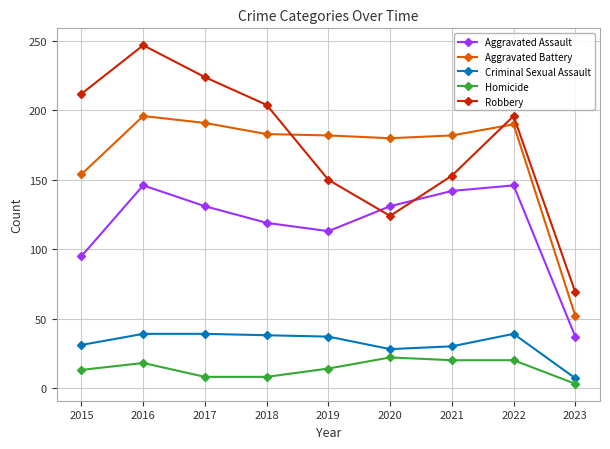

How many lines are shown in the chart?

5